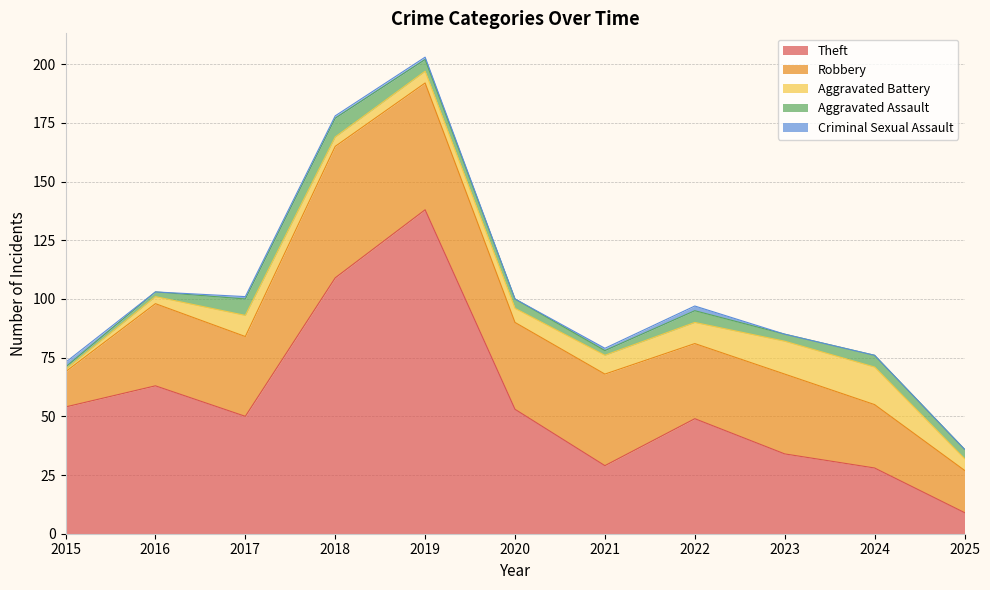

Which series changed the most between 2017 and 2021?

Theft